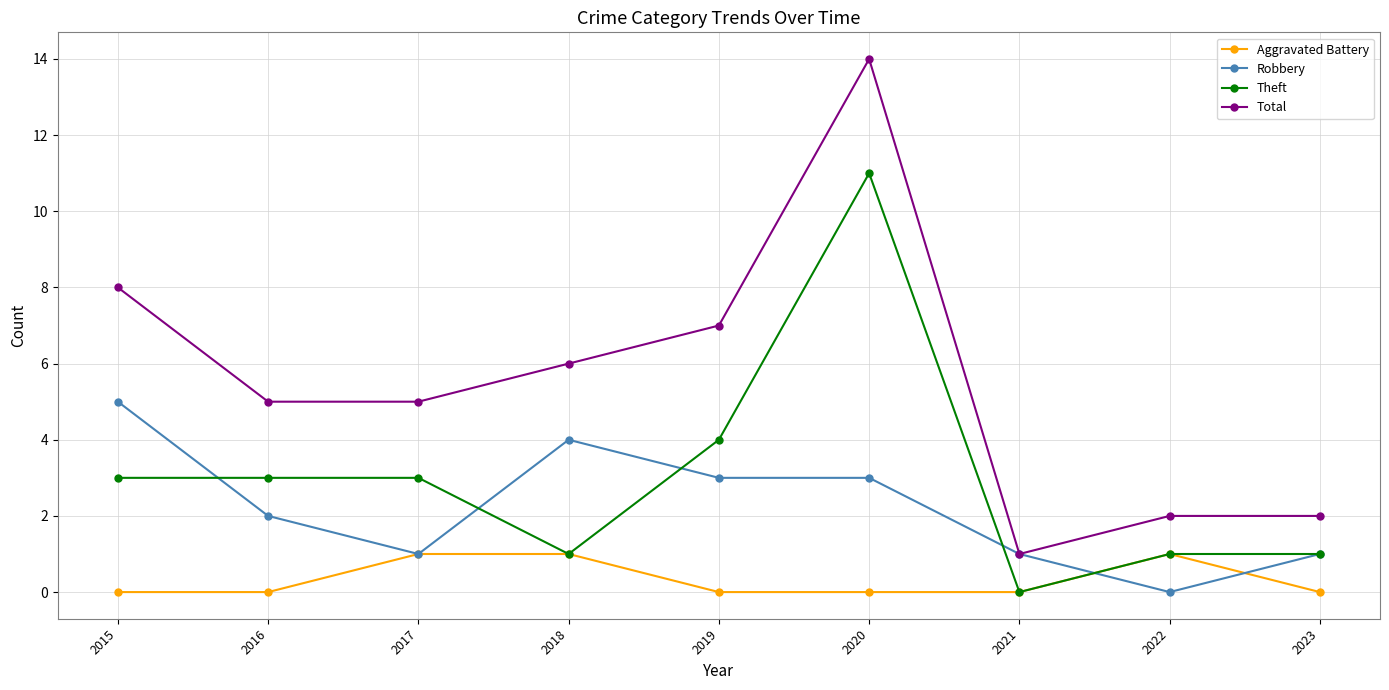

What is the maximum value for Total?

14